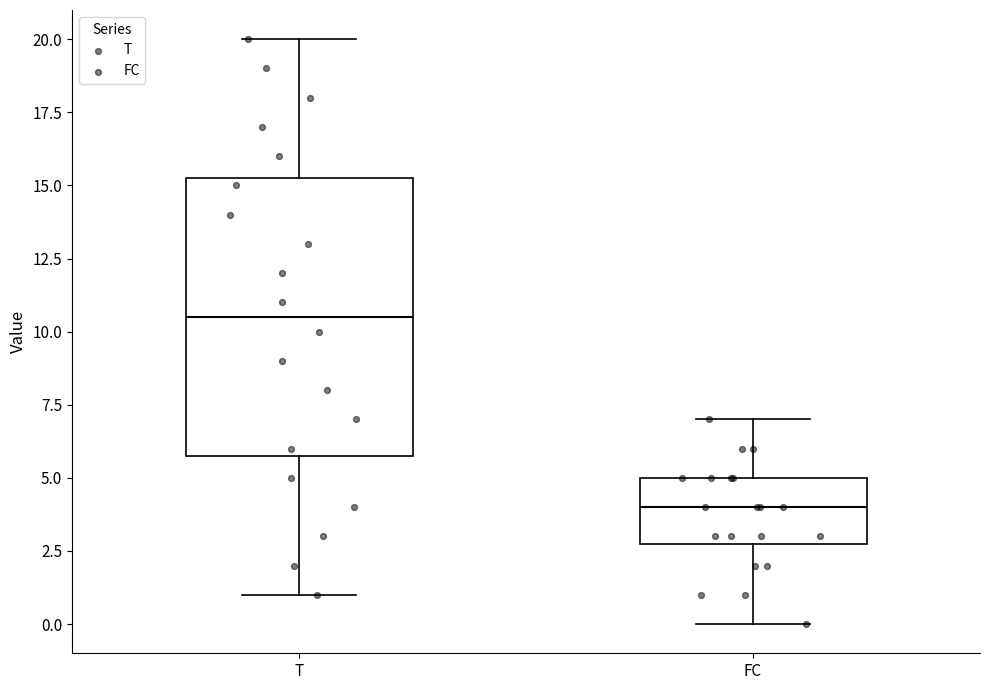

Reading left to right, read every box against the y-axis: the position of its median line, the range the box covers, and the ends of its whiskers. The values are not printed on the chart, so give them approximately, as read against the axis.

T: median 10.5, box 6.0 to 15.5, whiskers 1.0 to 20.0
FC: median 4.0, box 3.0 to 5.0, whiskers 0.0 to 7.0